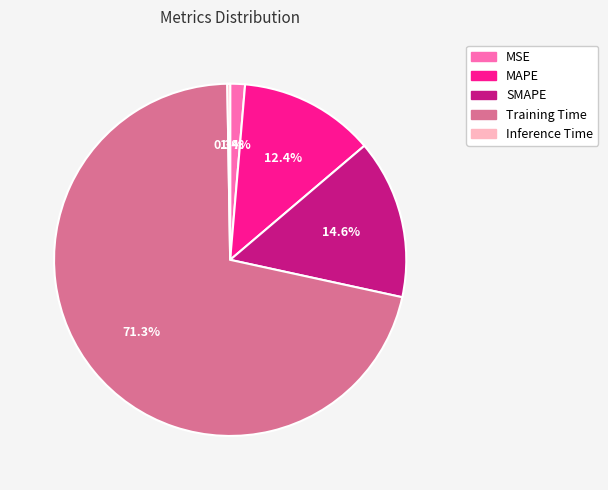

Is there a majority slice in this chart?

Yes